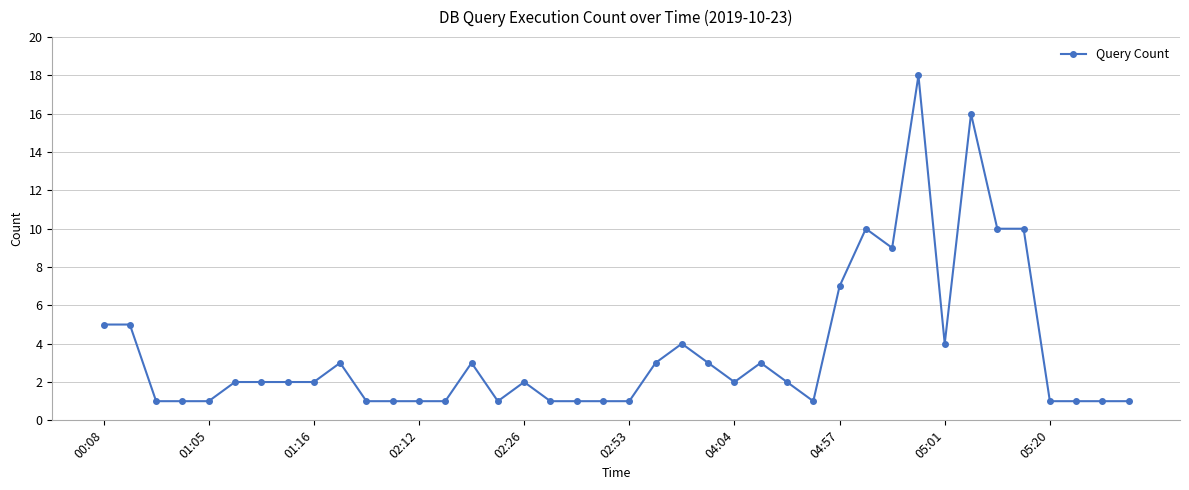

What is the difference between the maximum and minimum values?

17